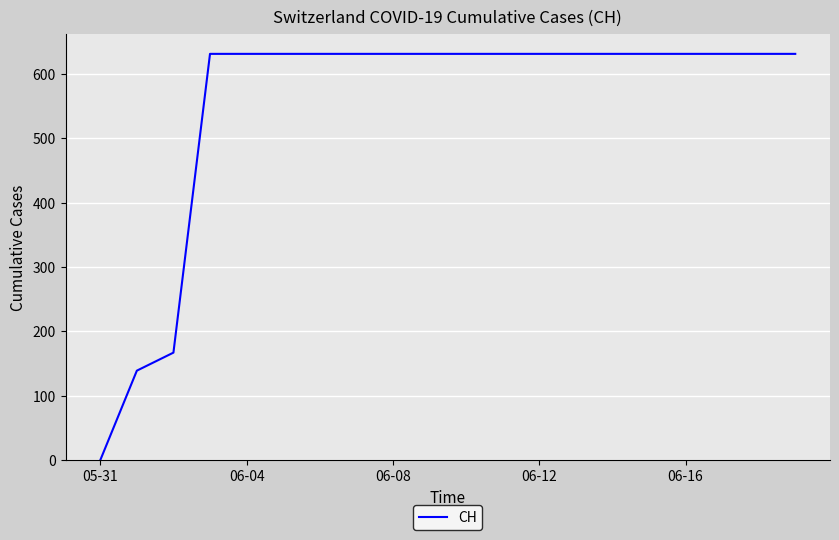

What is the difference between the maximum and minimum values?

631